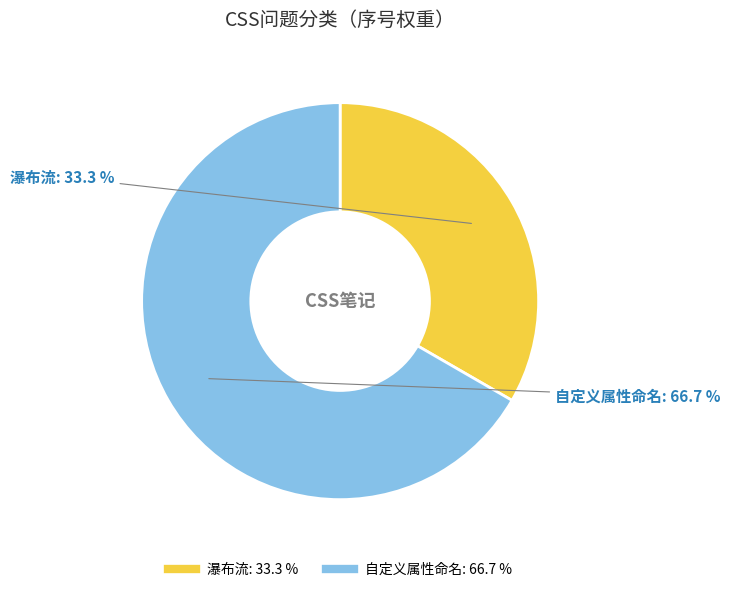

Which has a higher value, 自定义属性命名 or 瀑布流?

自定义属性命名